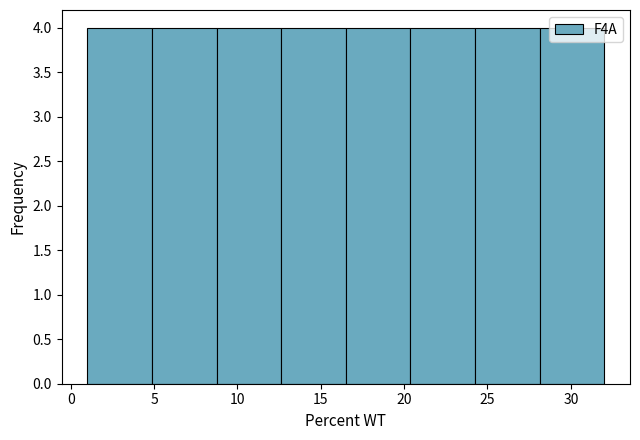

How tall is the bar that spans 20.5 to 24.5 on the x-axis? Neither the bar edges nor the heights are printed on the chart, so give them approximately, as read against the axes.

4